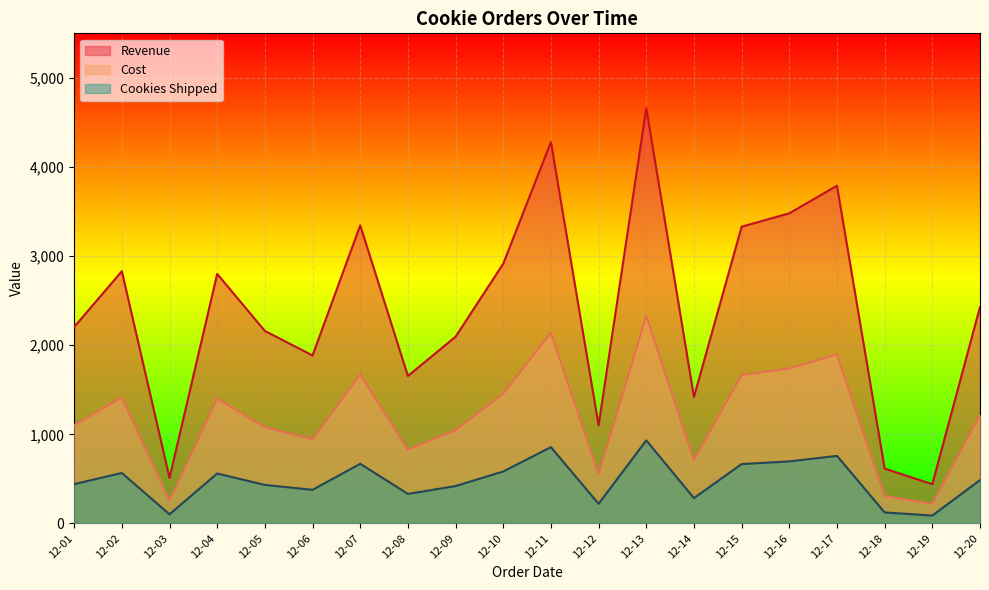

True or false: Cost and Revenue intersect in this chart.

False